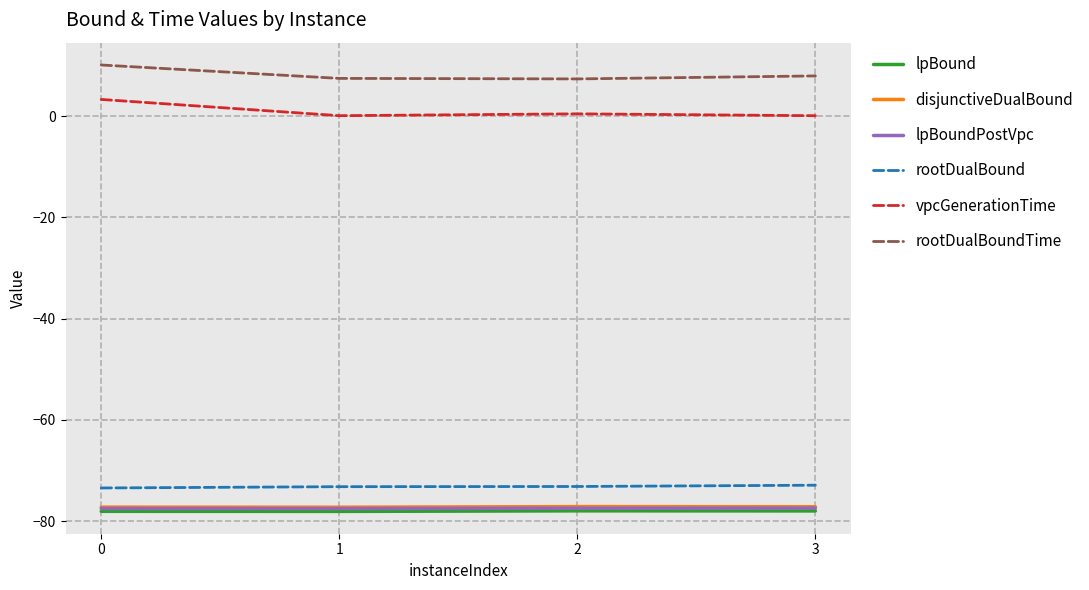

What is the average value of the vpcGenerationTime series?

1.0